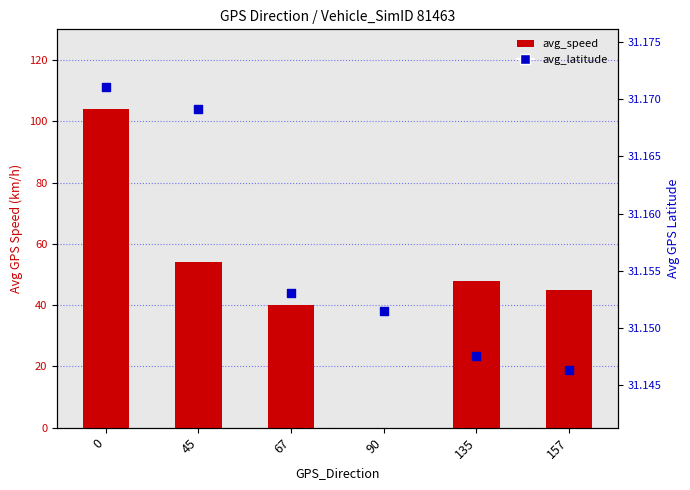

Which series contains the highest Y value?

avg_speed